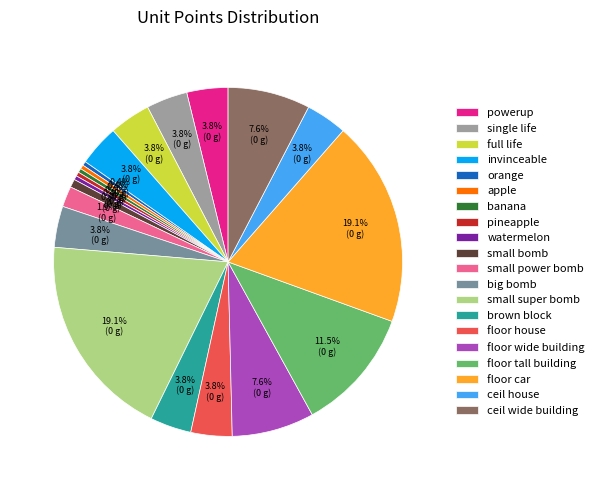

Approximately how many times larger is the value at ceil wide building compared to full life?

2.0